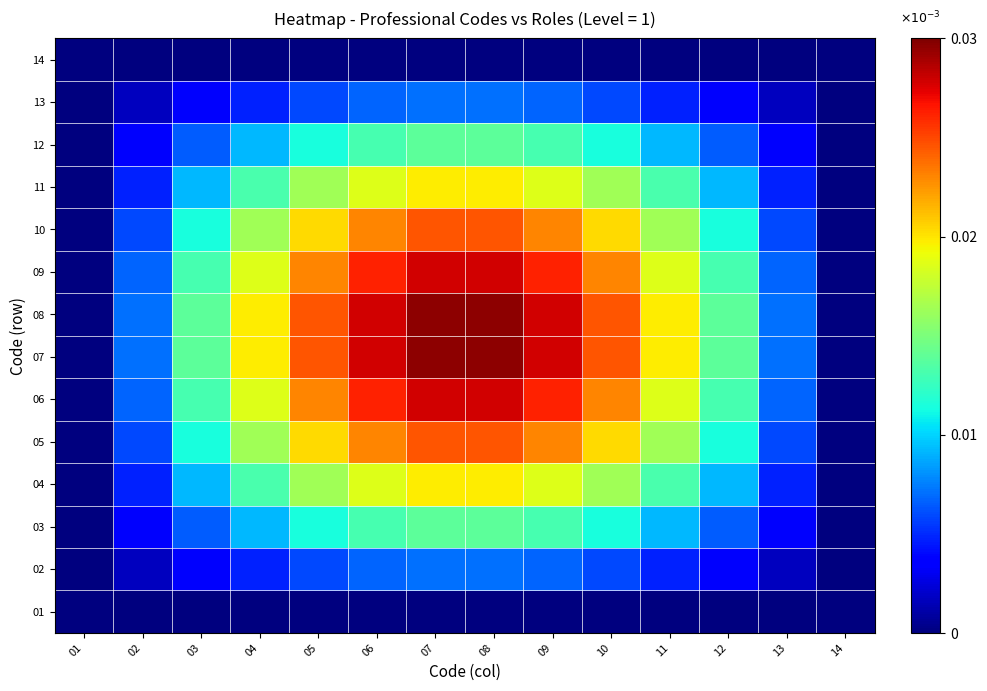

List the series in order of their peak value, lowest first.

01, 14, 13, 02, 03, 12, 04, 11, 05, 10, 06, 09, 07, 08